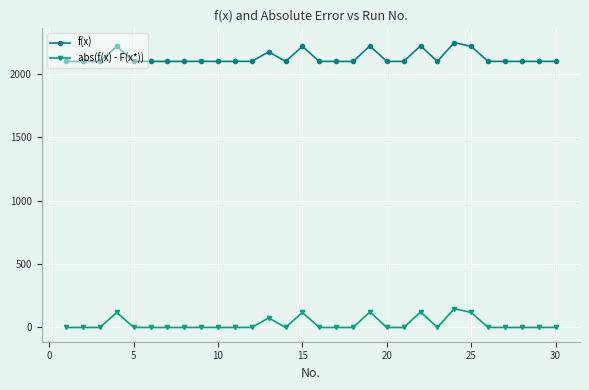

True or false: f(x) and abs(f(x) - F(x*)) cross at least once.

False